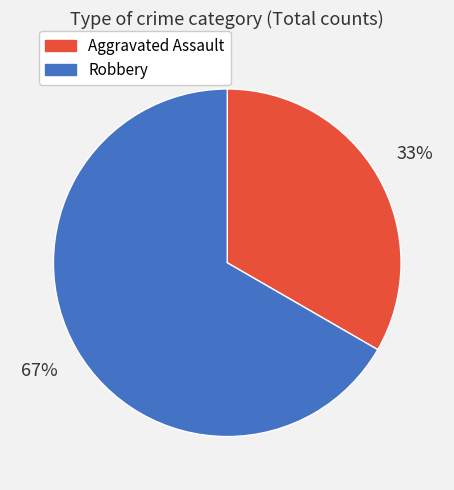

True or false: Robbery accounts for 61% of the total.

False